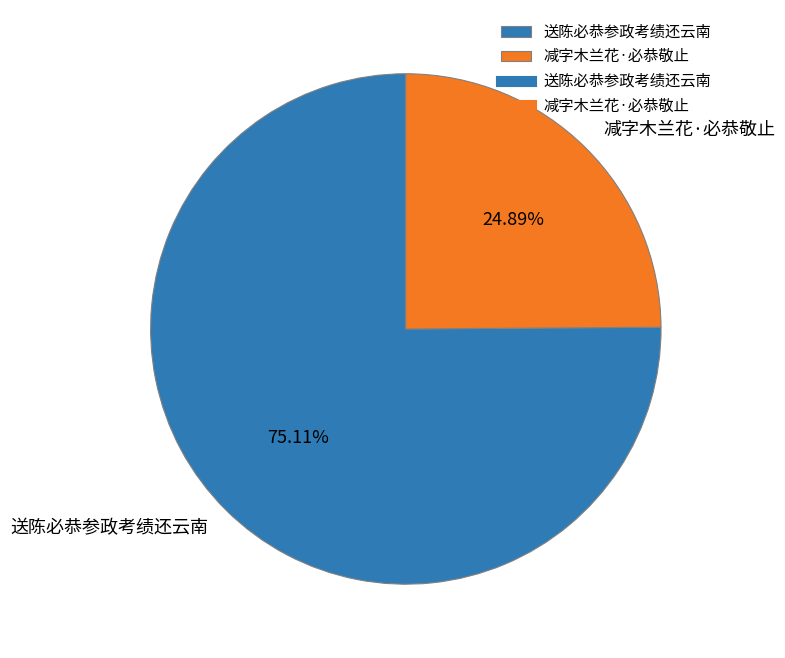

Is there any slice that represents more than half of the pie?

Yes